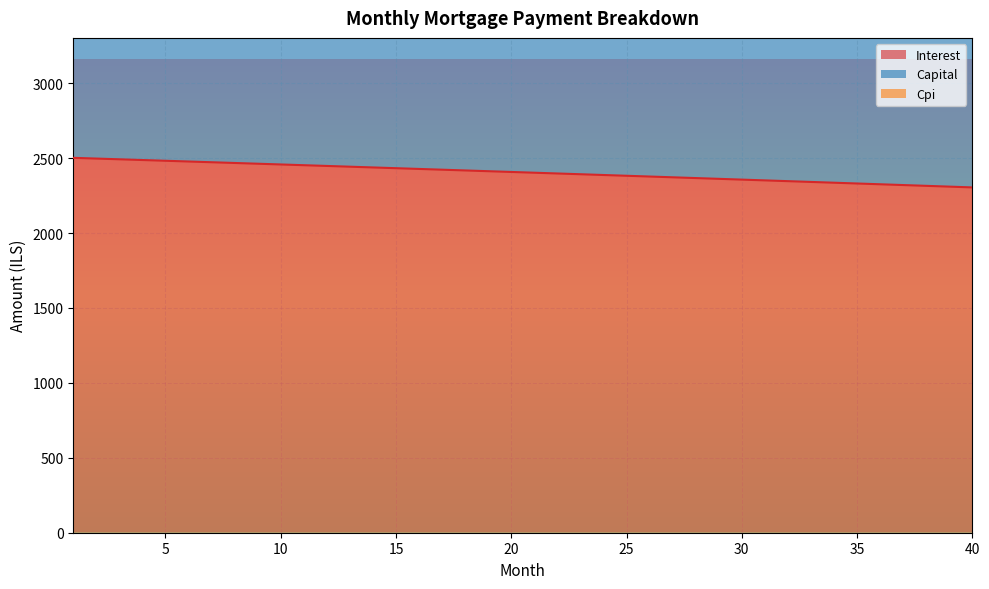

Which label corresponds to the smallest value in the chart?

40